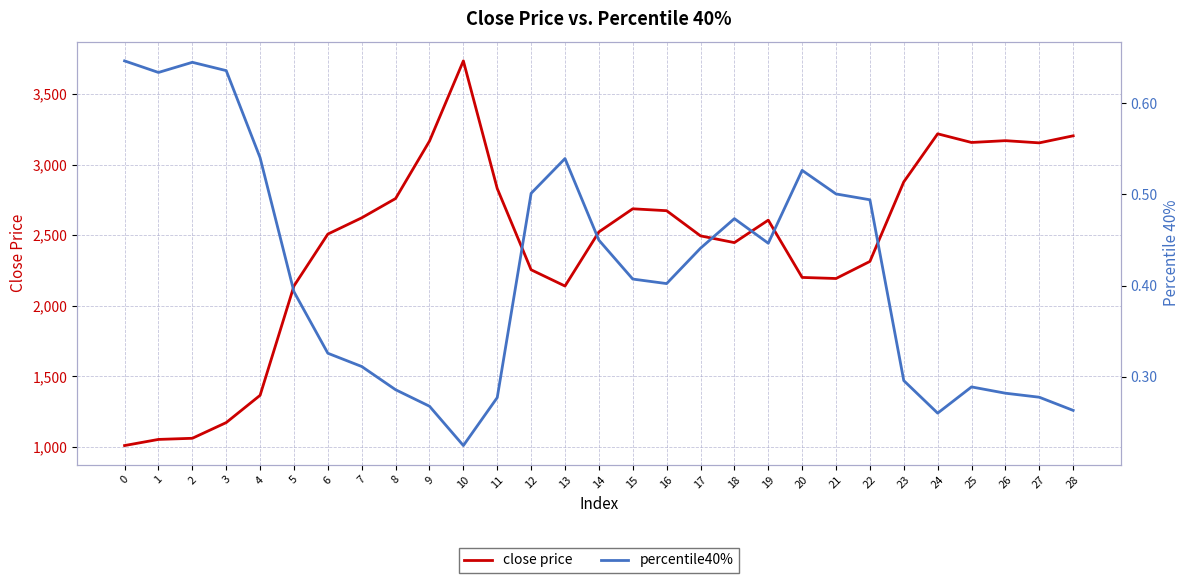

Which has a higher value, 2 or 18?

18